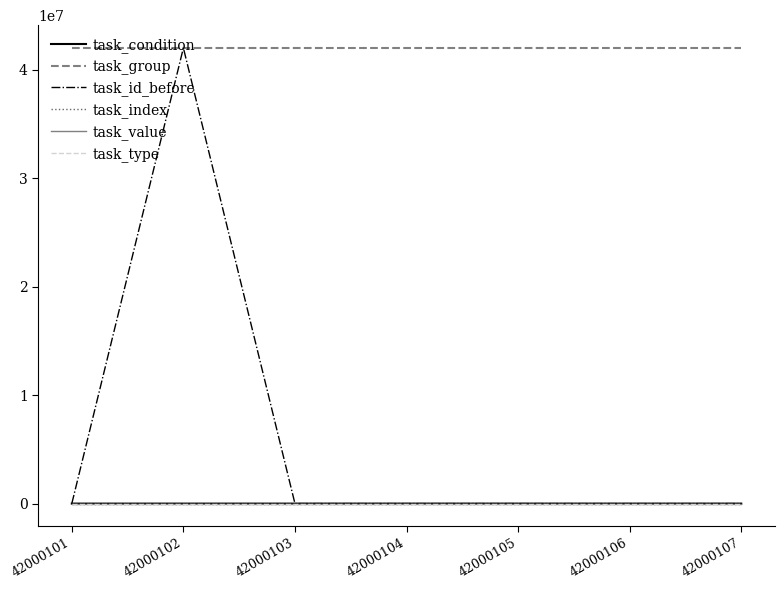

The task_index series shows 1 at 42000101. True or false?

True